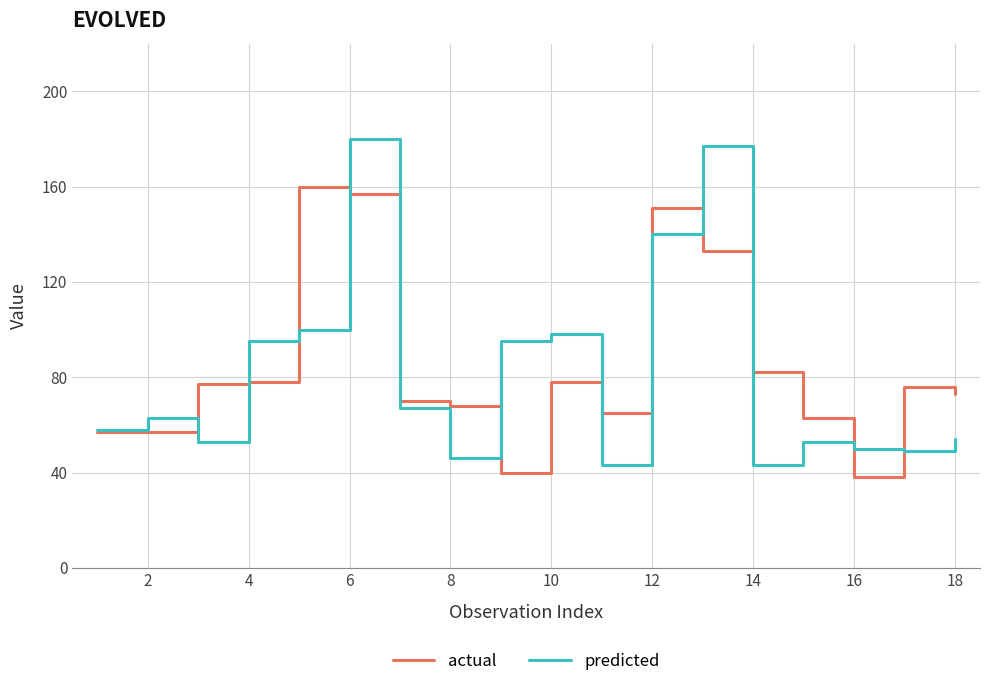

What is the lowest value of the predicted series?

43